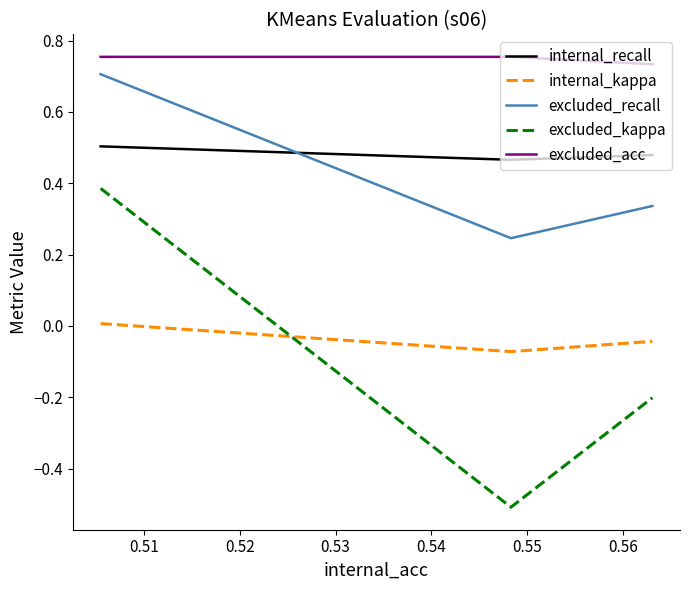

Which series has the widest spread of values?

excluded_kappa